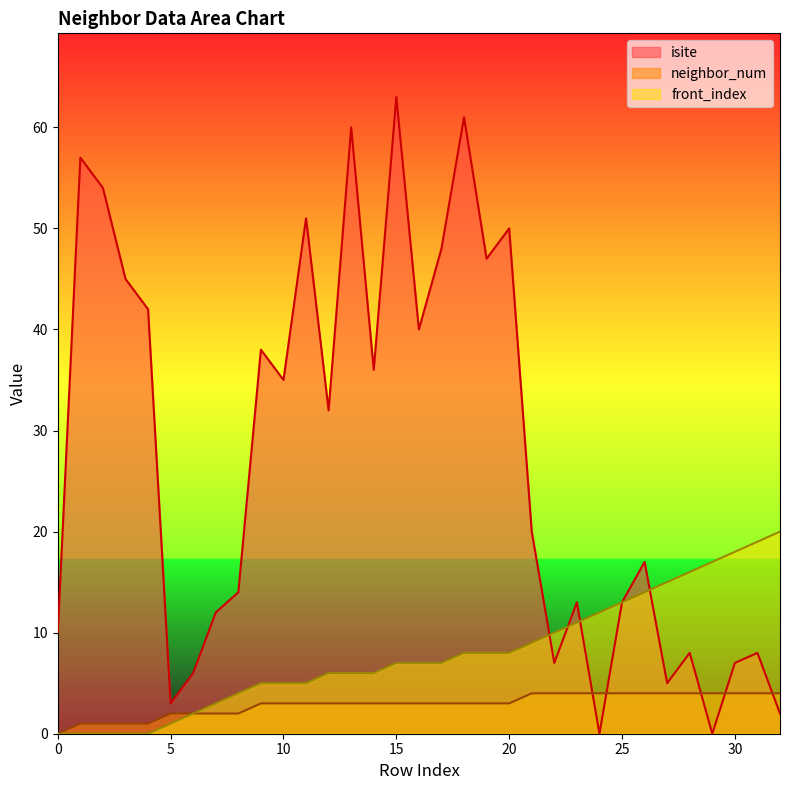

What is the average value of the neighbor_num series?

3